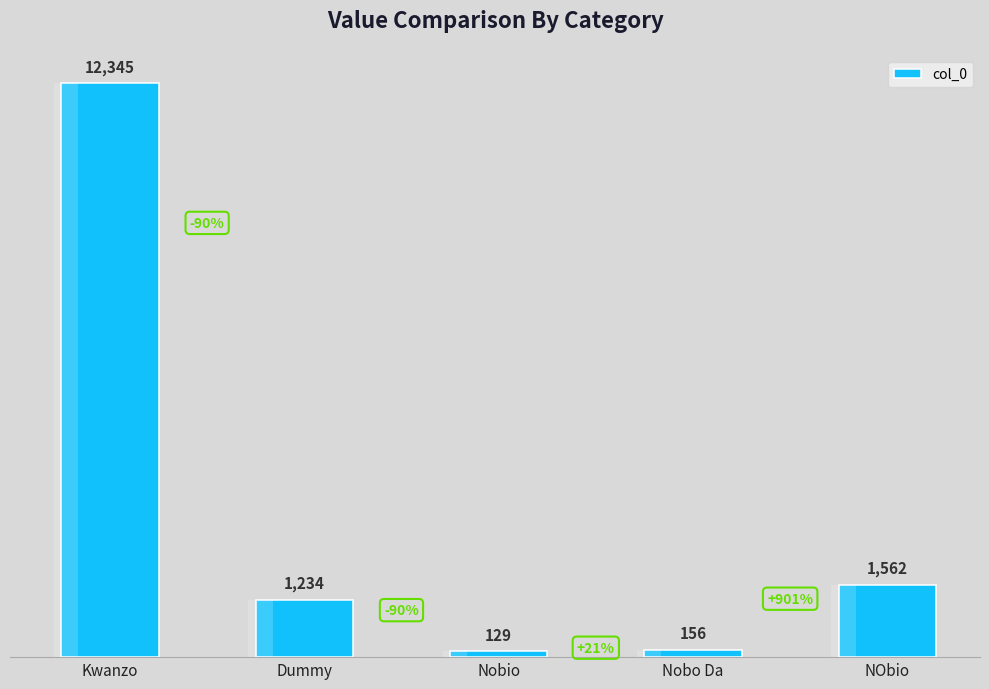

What is the sum of all values?

15426